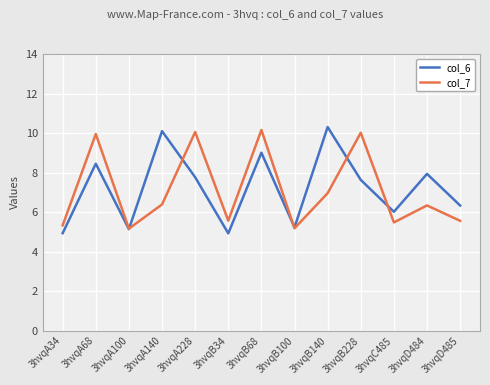

Which series has the largest total across all categories?

col_6